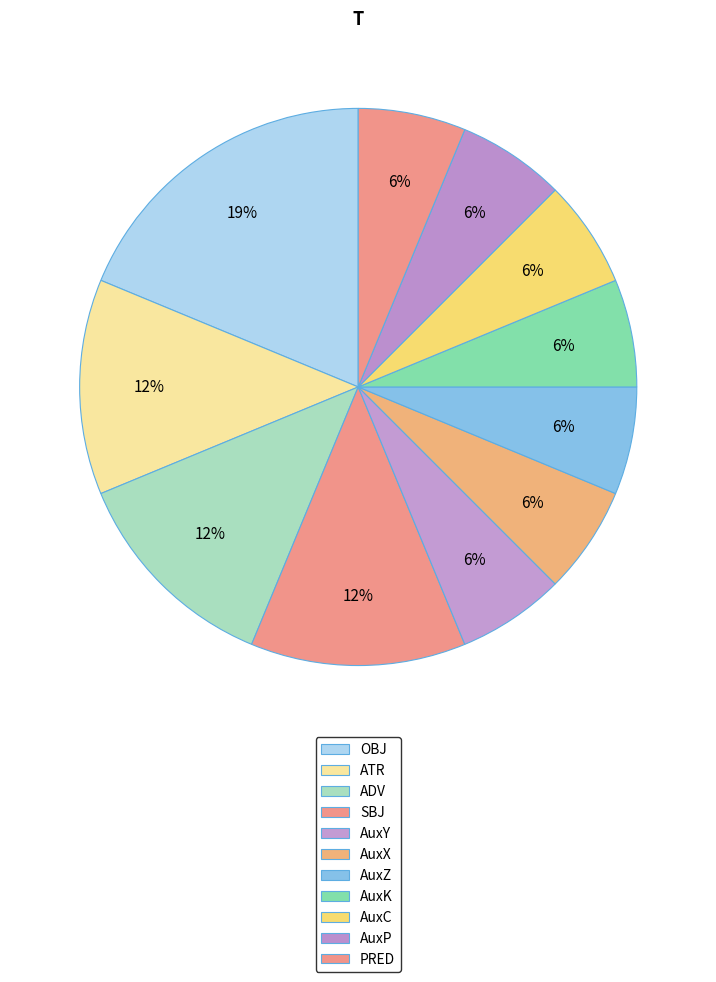

To the nearest percent, what is the difference between the largest and smallest slice percentages?

12%